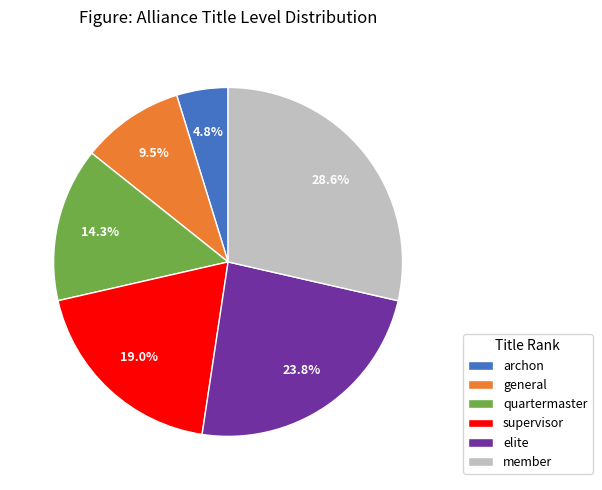

Which category has the smallest portion of the pie?

archon